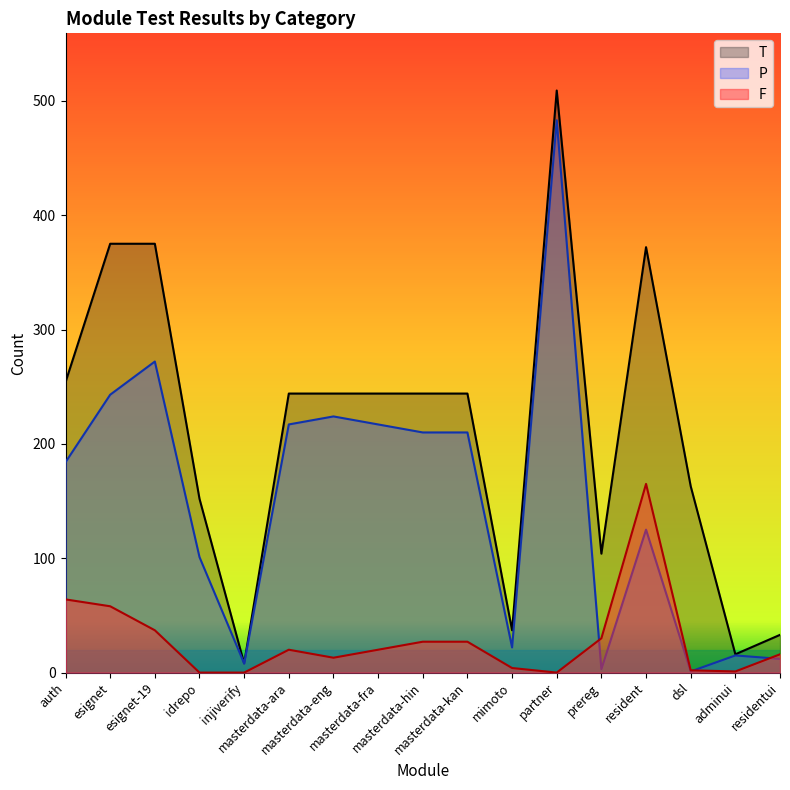

What is the total value across all series at partner?

992